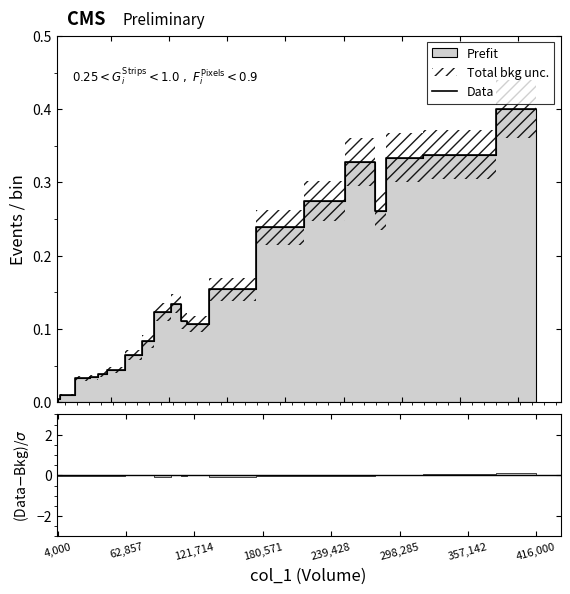

True or false: the data has more than 2 interior local peaks.

False